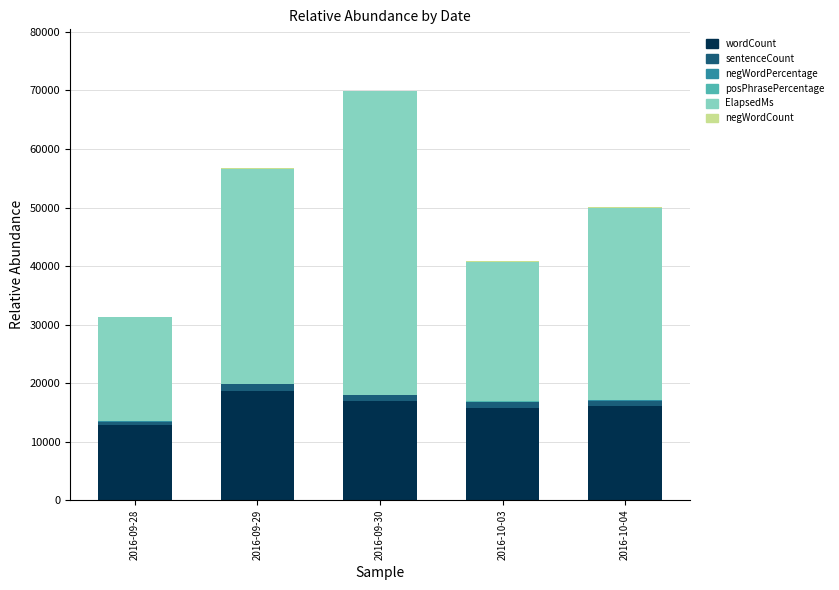

At which category is the sum across all series the highest?

2016-09-30